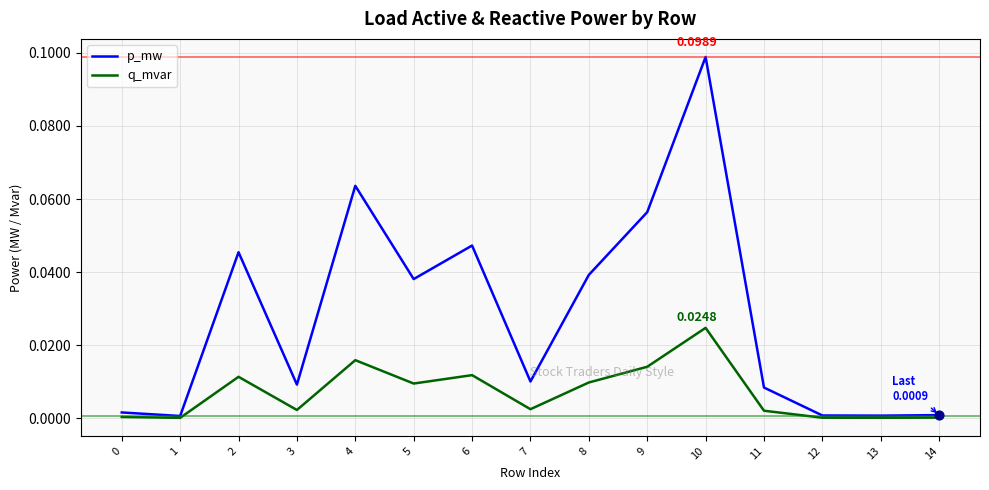

Is the value of q_mvar at 7 greater than the value of p_mw at 4?

No